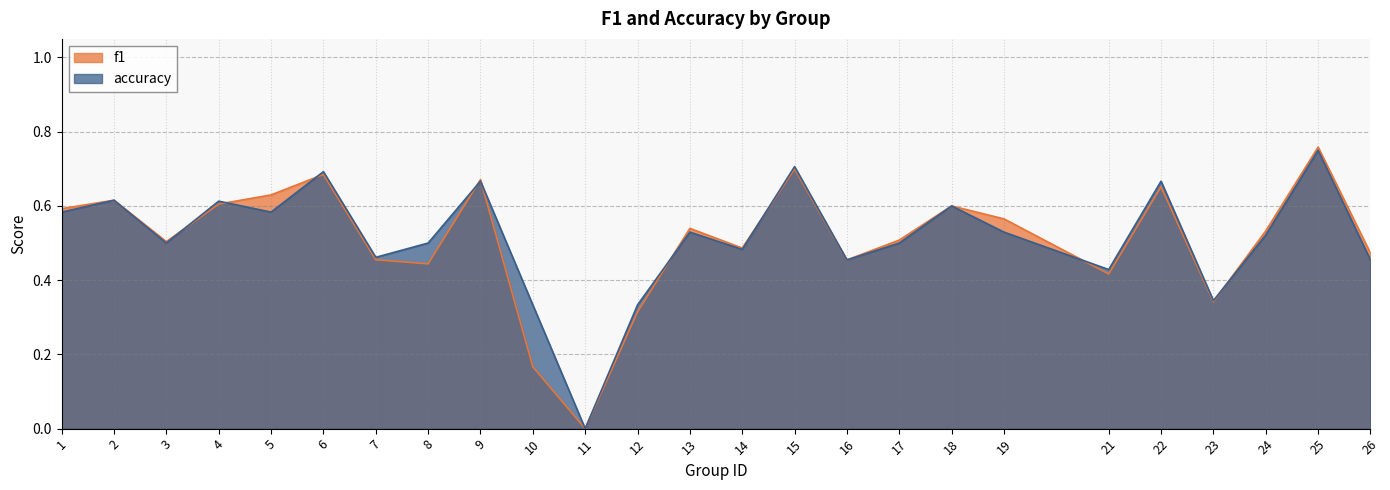

Reading right to left, extract all data points from this chart.

f1: 0.5	0.8	0.5	0.3	0.7	0.4	0.6	0.6	0.5	0.5	0.7	0.5	0.5	0.3	0.0	0.2	0.7	0.4	0.5	0.7	0.6	0.6	0.5	0.6	0.6
accuracy: 0.5	0.8	0.5	0.3	0.7	0.4	0.5	0.6	0.5	0.5	0.7	0.5	0.5	0.3	0.0	0.3	0.7	0.5	0.5	0.7	0.6	0.6	0.5	0.6	0.6